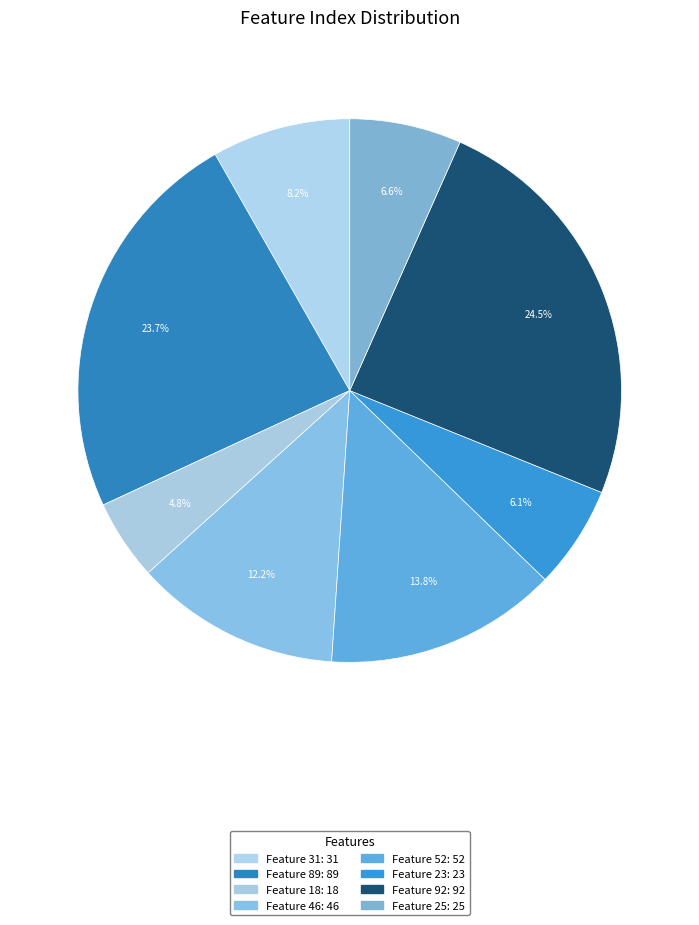

What is the ratio of the value at Feature 92 to the value at Feature 52?

1.8